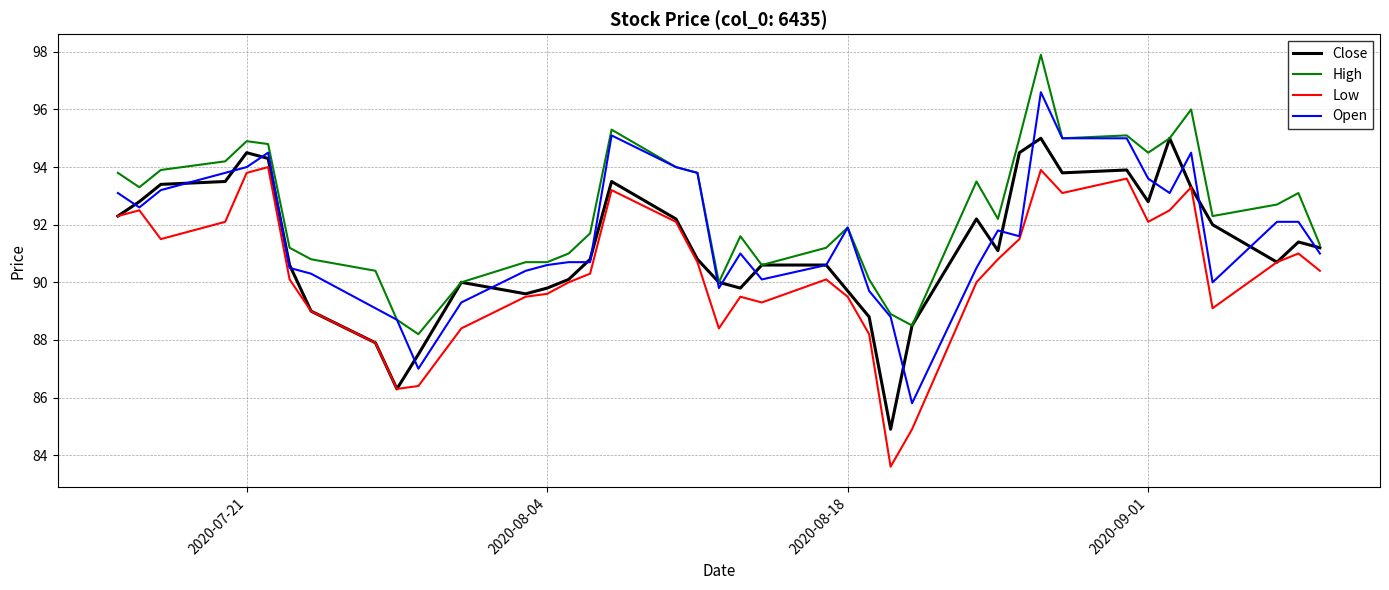

Which series has the largest total across all categories?

High